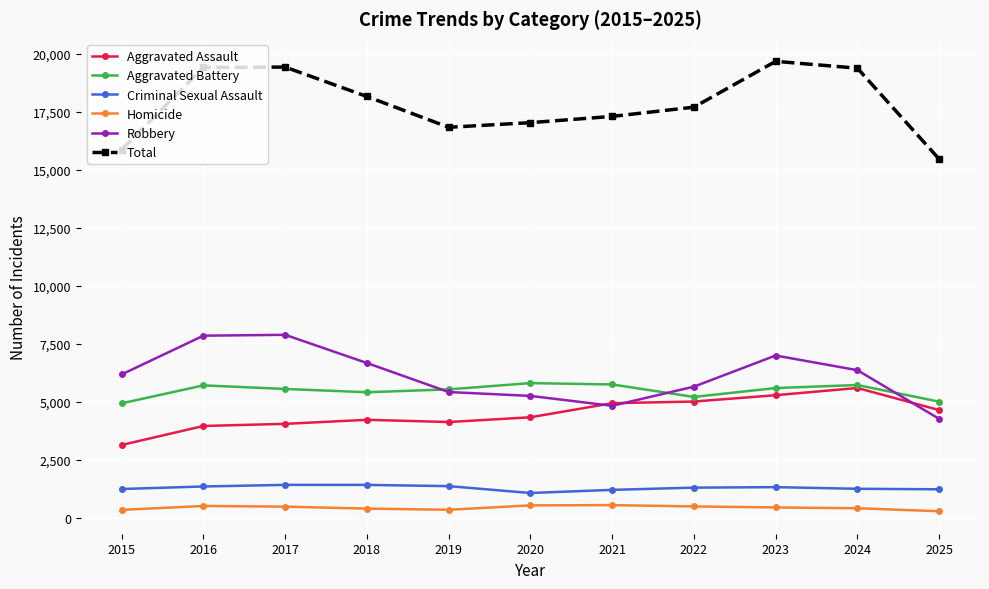

Which series has the largest total across all categories?

Total